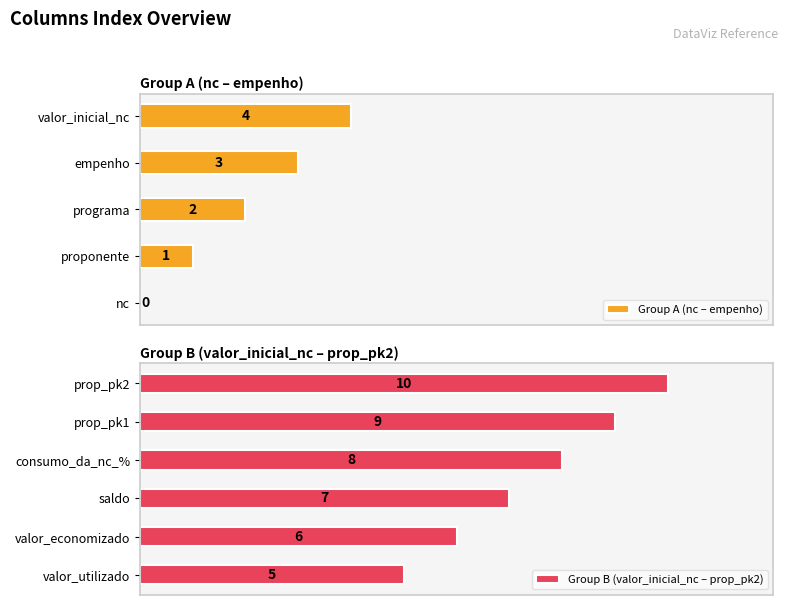

What is the greatest value displayed?

10